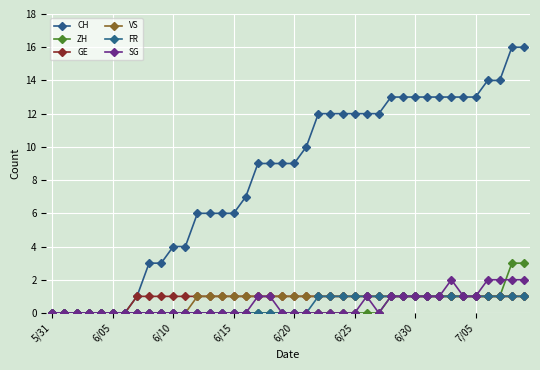

What is the sum of all VS values?

28